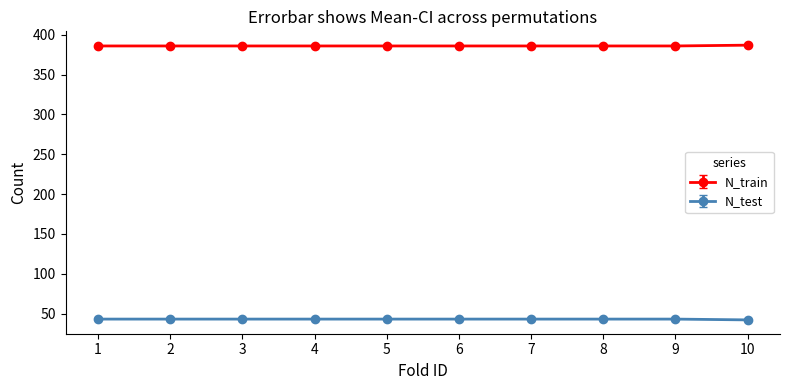

What is the sum of the N_train values at 3 and 9?

772